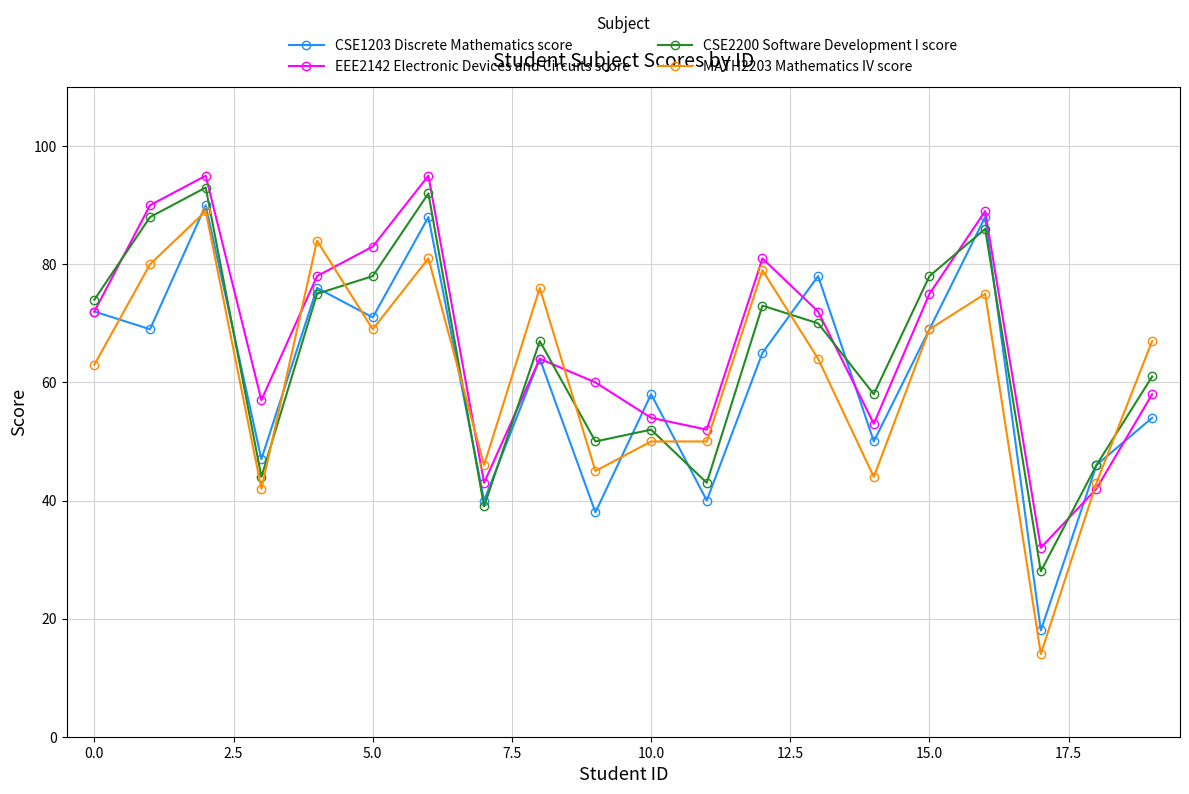

In CSE1203 Discrete Mathematics score, how many points are higher than both neighbors (excluding endpoints)?

7